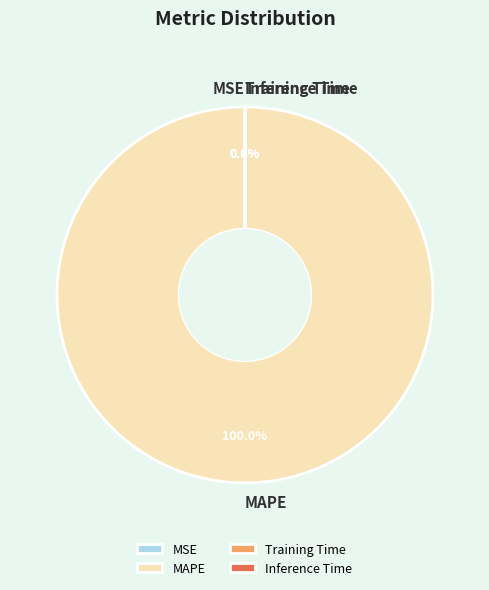

Does any single category account for the majority?

Yes